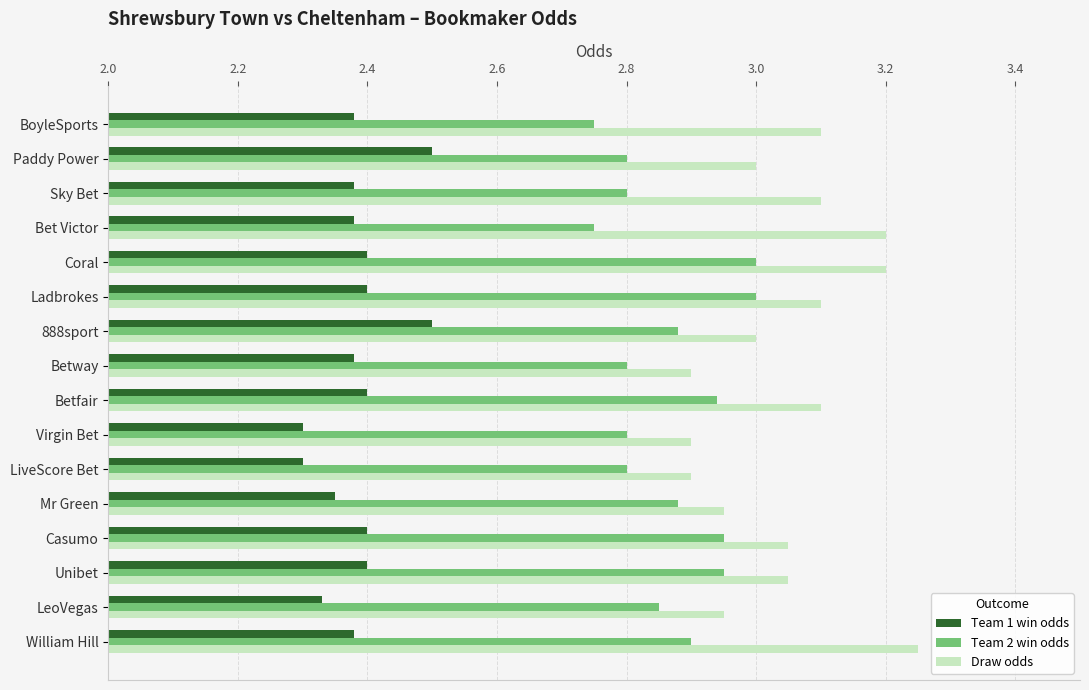

Rank the series by their average value, from highest to lowest.

Draw odds, Team 2 win odds, Team 1 win odds